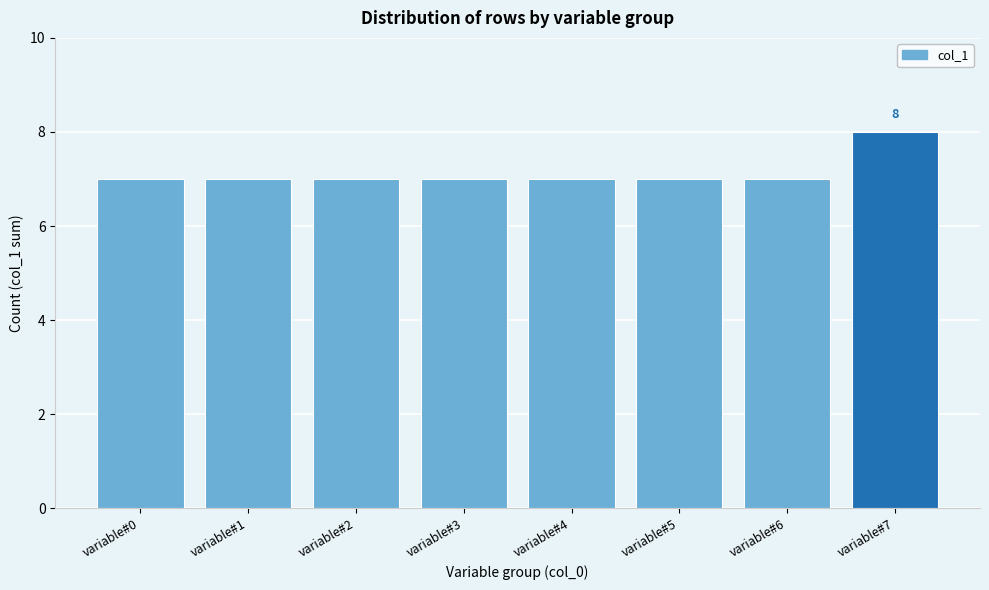

Reading left to right, transcribe all the data shown in this chart.

7	7	7	7	7	7	7	8